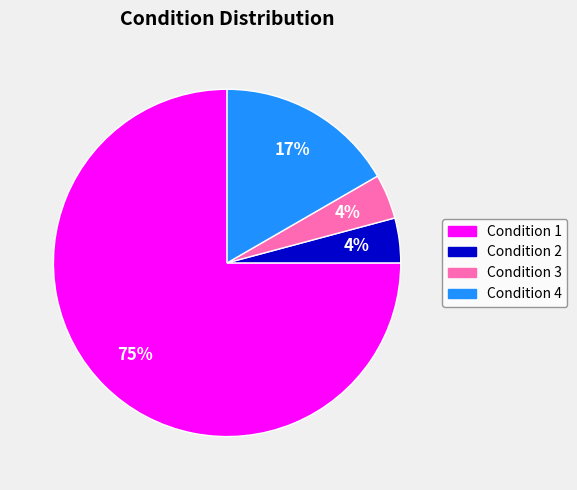

Which slice is the largest?

Condition 1